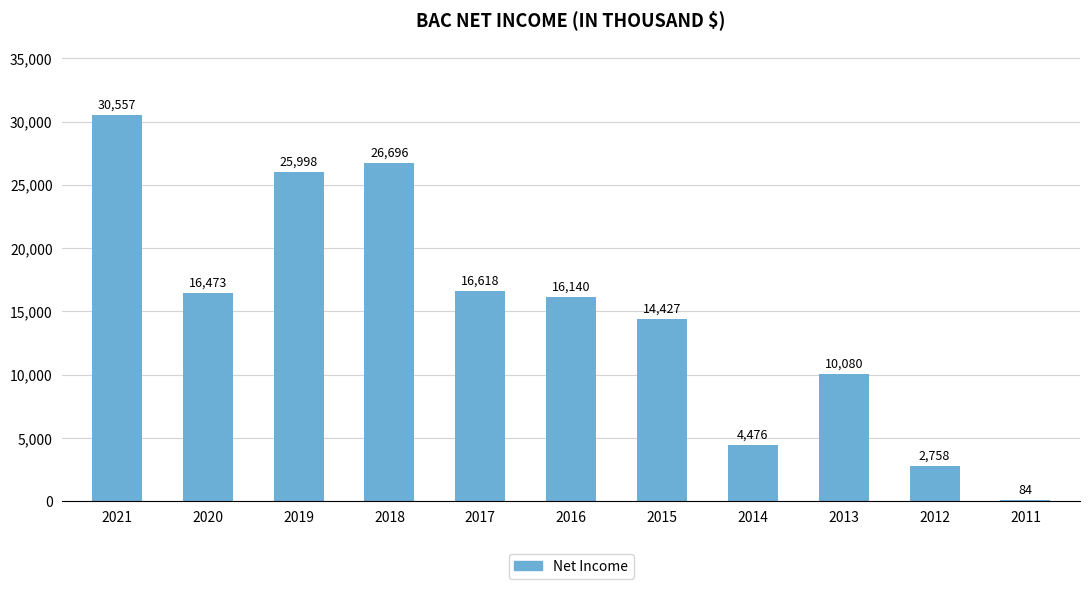

What is the smallest value displayed?

84000